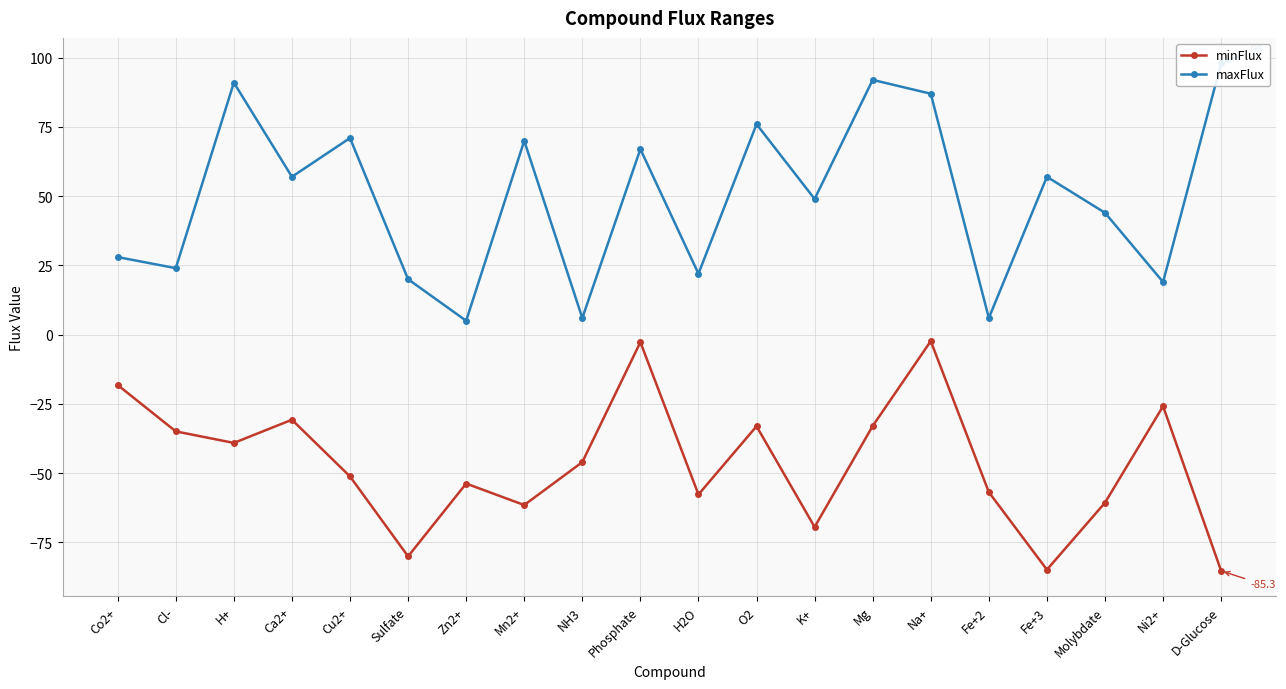

What is the maximum value shown in the chart?

98.0